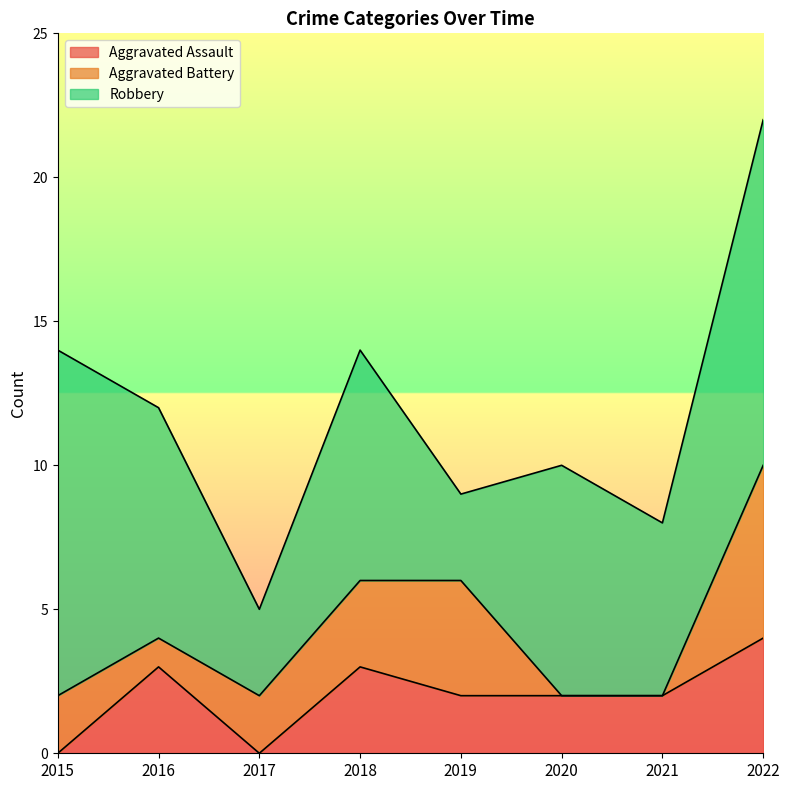

What is the value of the Aggravated Assault point at the 4th from the left?

3